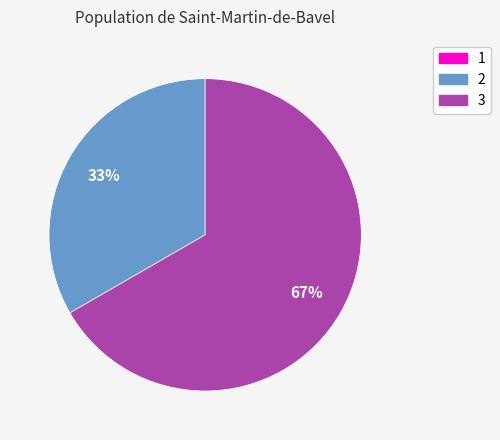

Between 2 and 3, which is larger?

3